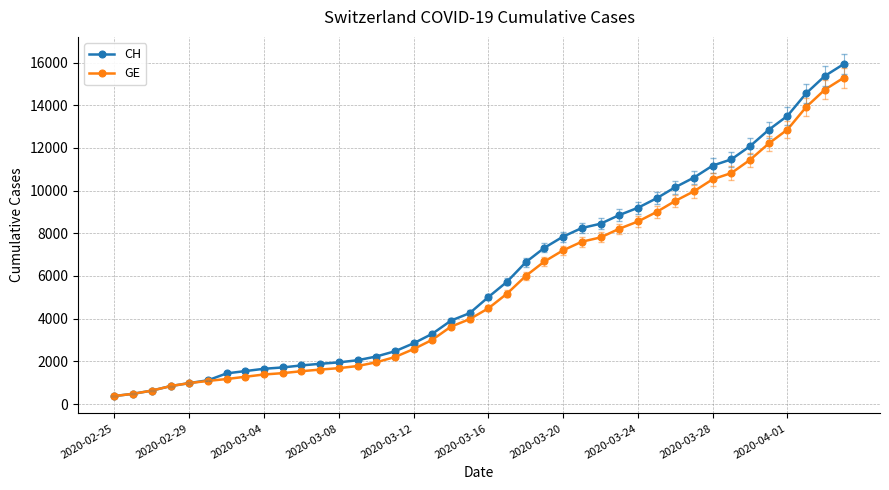

How many distinct data groups are displayed?

2